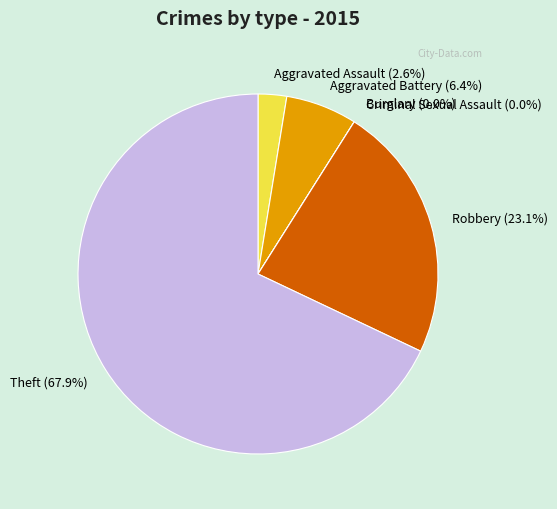

Between Theft and Burglary, which is larger?

Theft